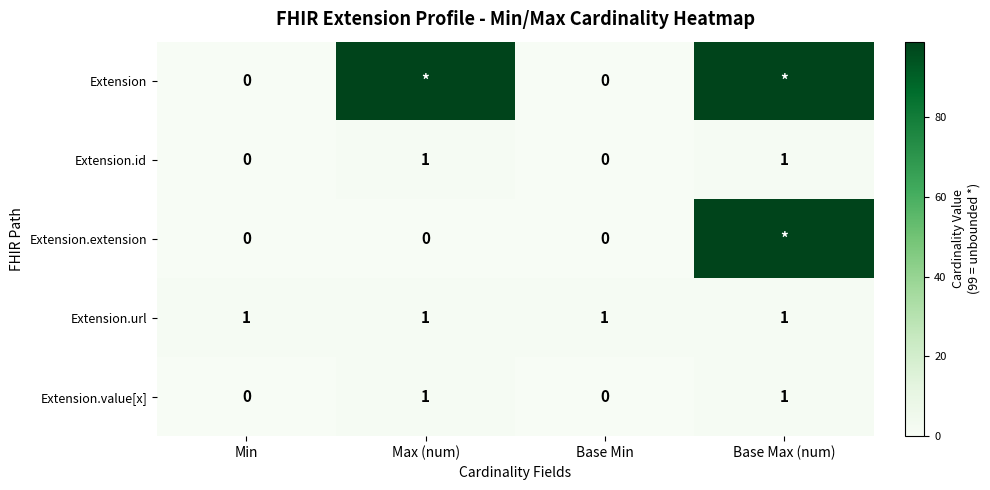

True or false: Extension.id has a value of 0 at Min.

True